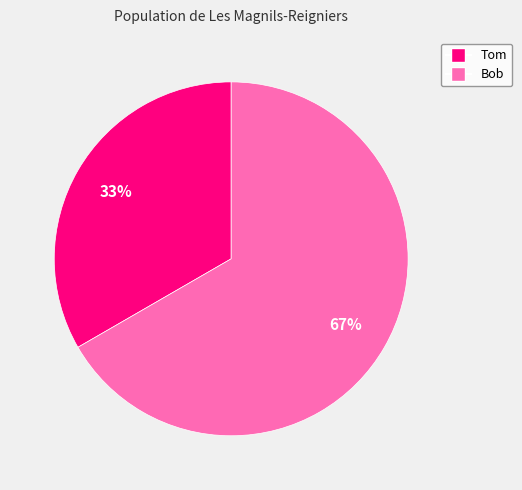

To the nearest percent, what is the average slice percentage?

50%